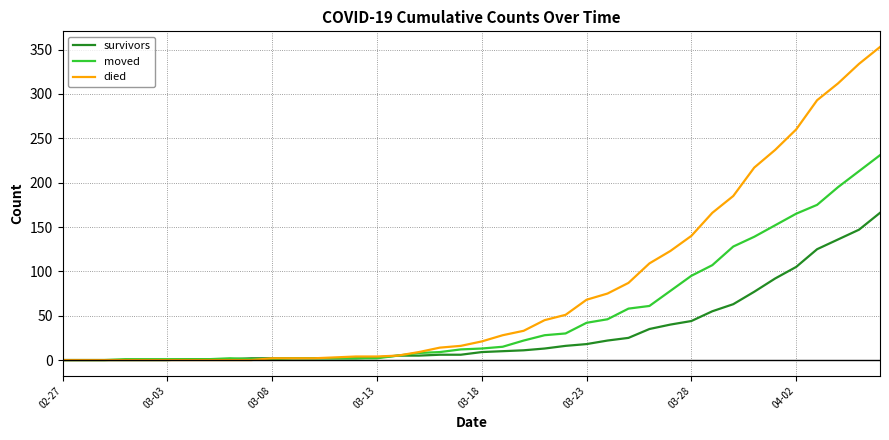

Which series has the largest total across all categories?

died